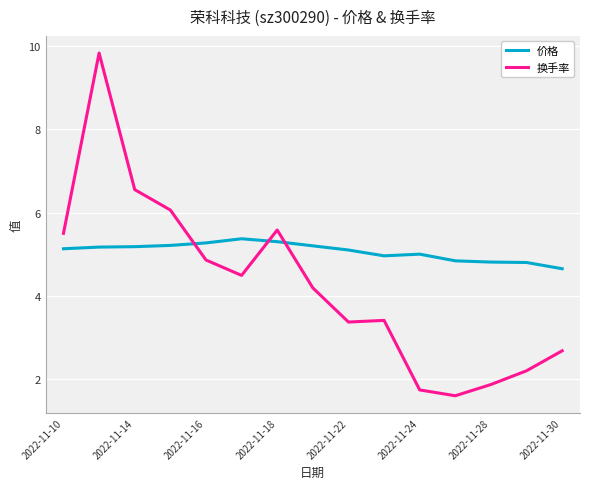

What is the sum of all 价格 values?

76.0